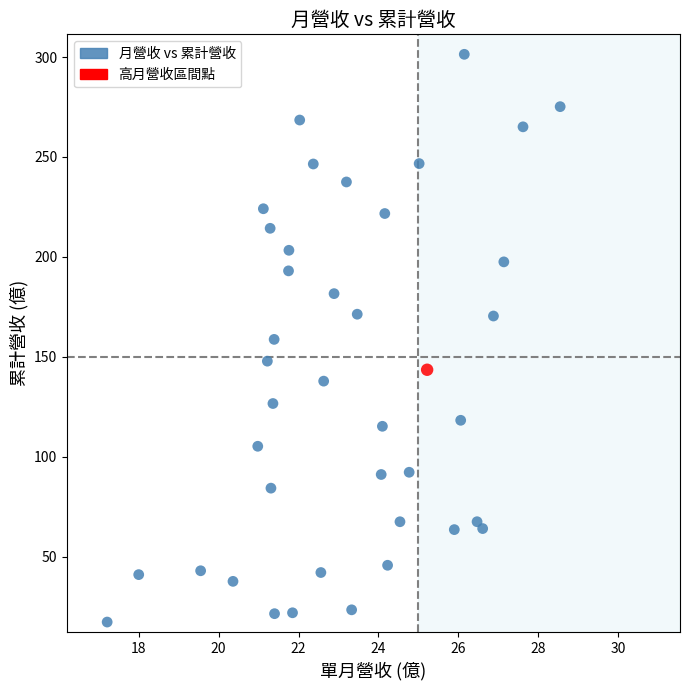

What is the range of Y values (max minus min)?

284.2